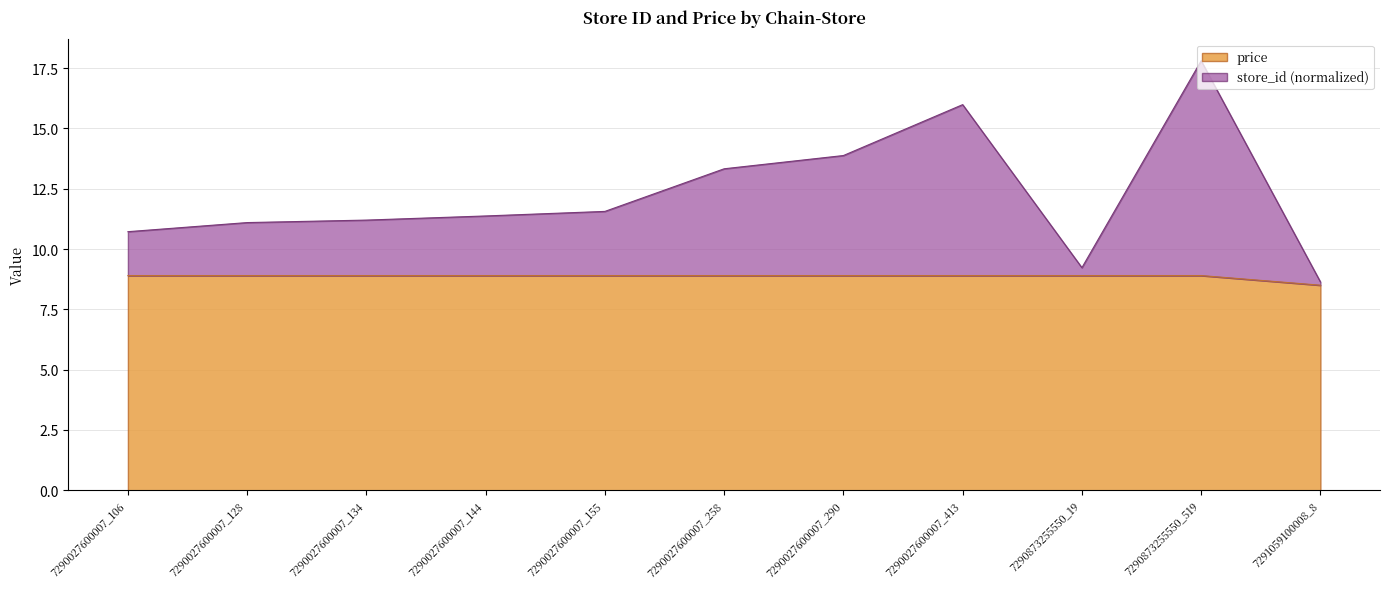

At which label does store_id first exceed 11?

7290027600007_128